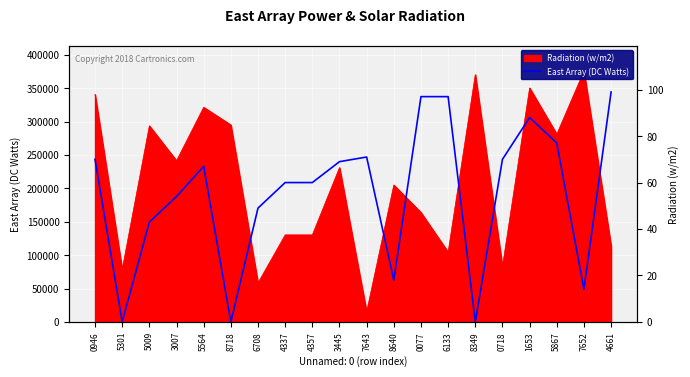

The chart shows a value of 70 at 0946. True or false?

True